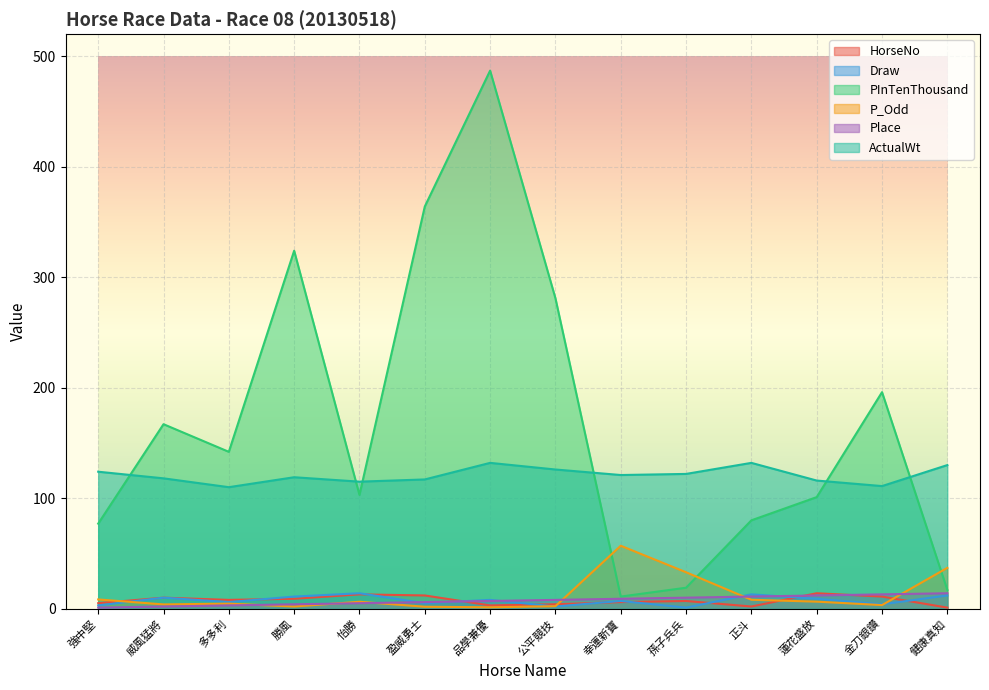

How many intersections are there between ActualWt and PInTenThousand?

6